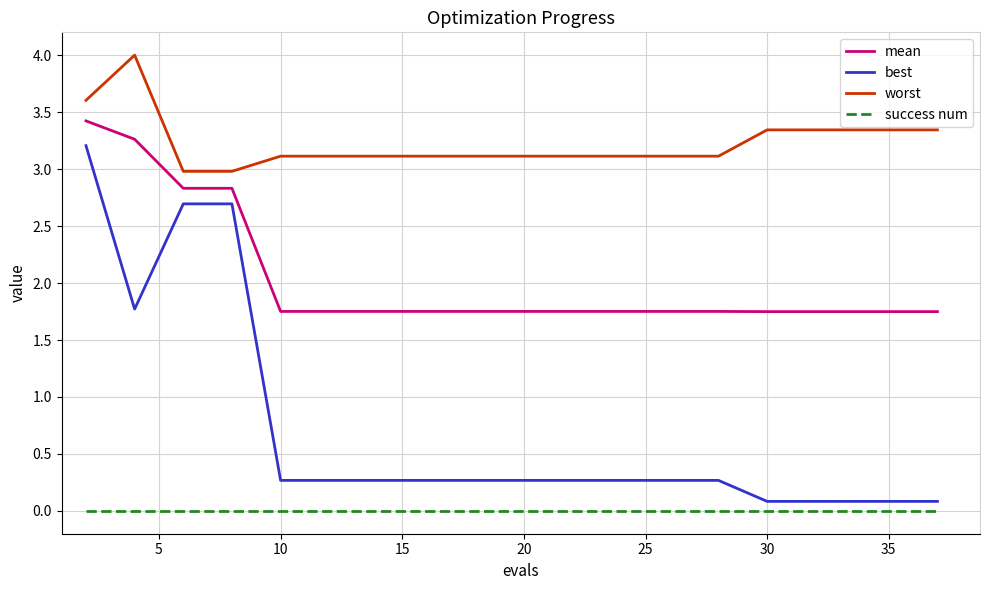

Which series has the largest range (max minus min)?

best